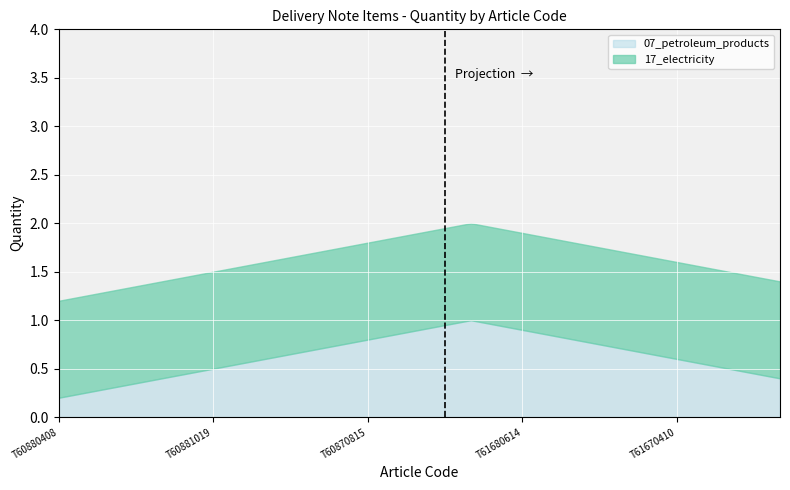

What is the total value across all series at T60880408?

1.2